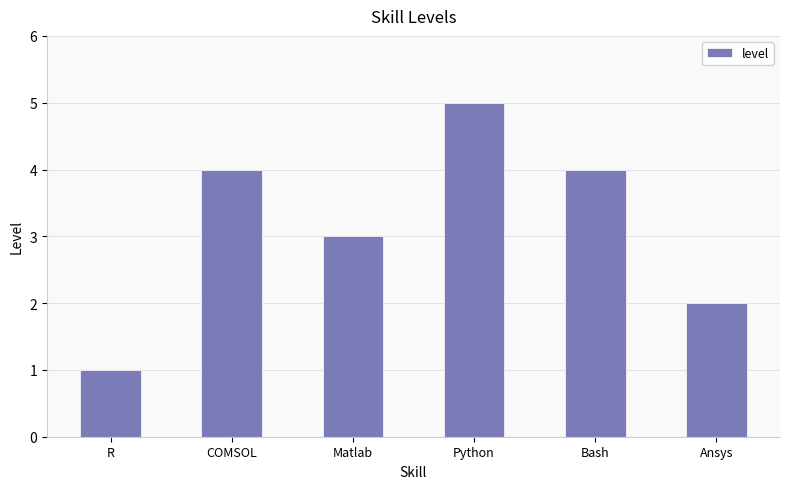

What is the value of the 4th bar from the left?

5